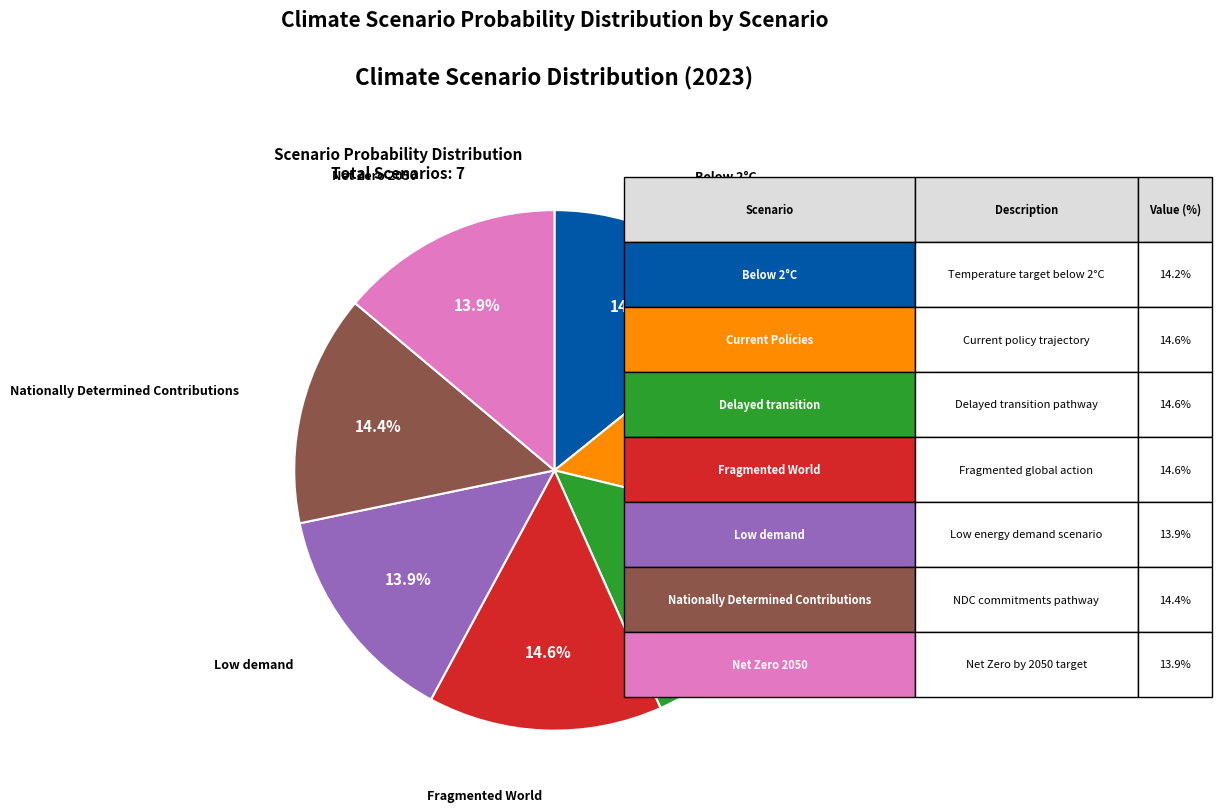

Is there any slice that represents more than half of the pie?

No